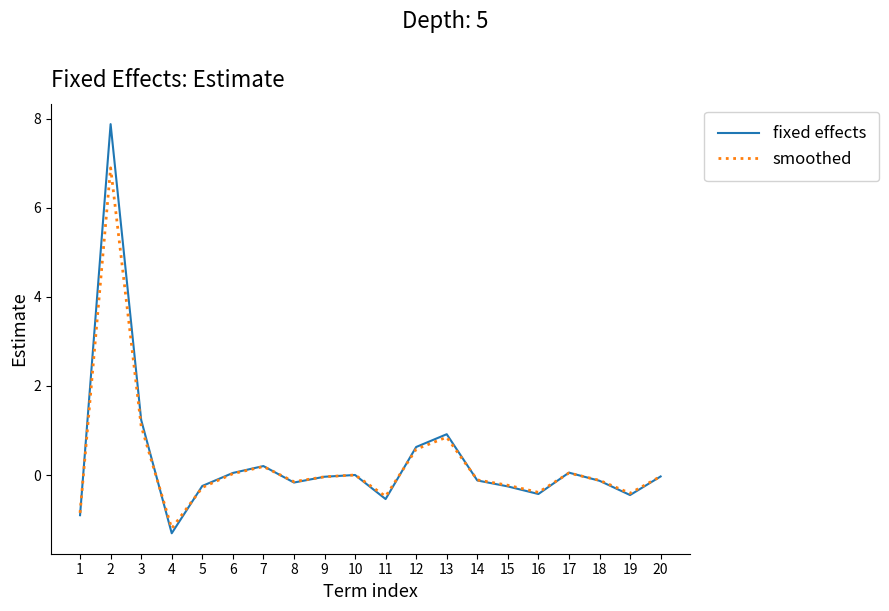

Which series changed the most between 1 and 19?

fixed effects